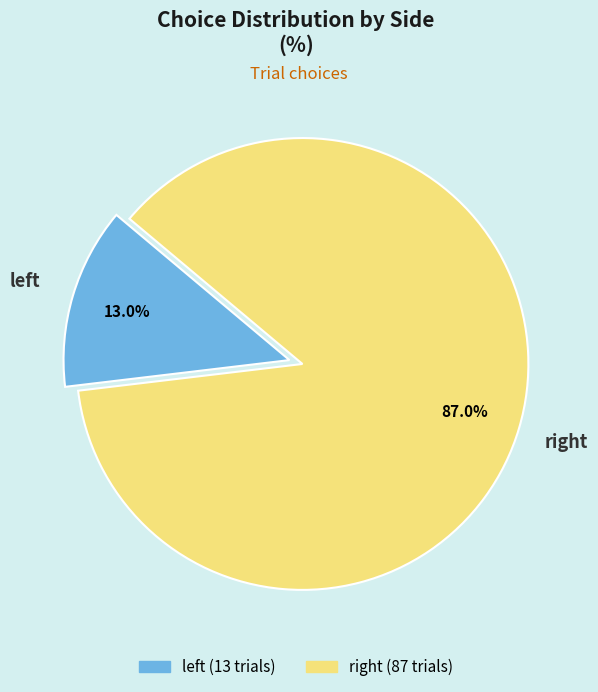

Which category has the smallest portion of the pie?

left